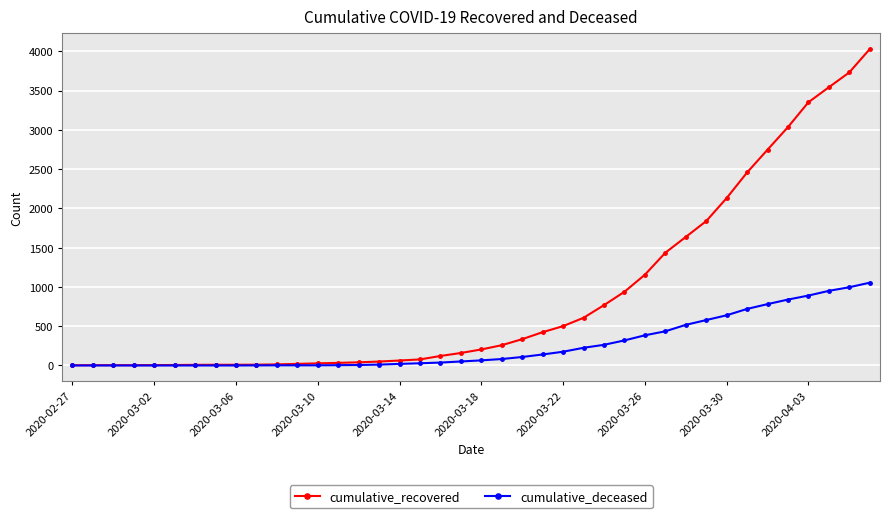

Which series has the largest total across all categories?

cumulative_recovered